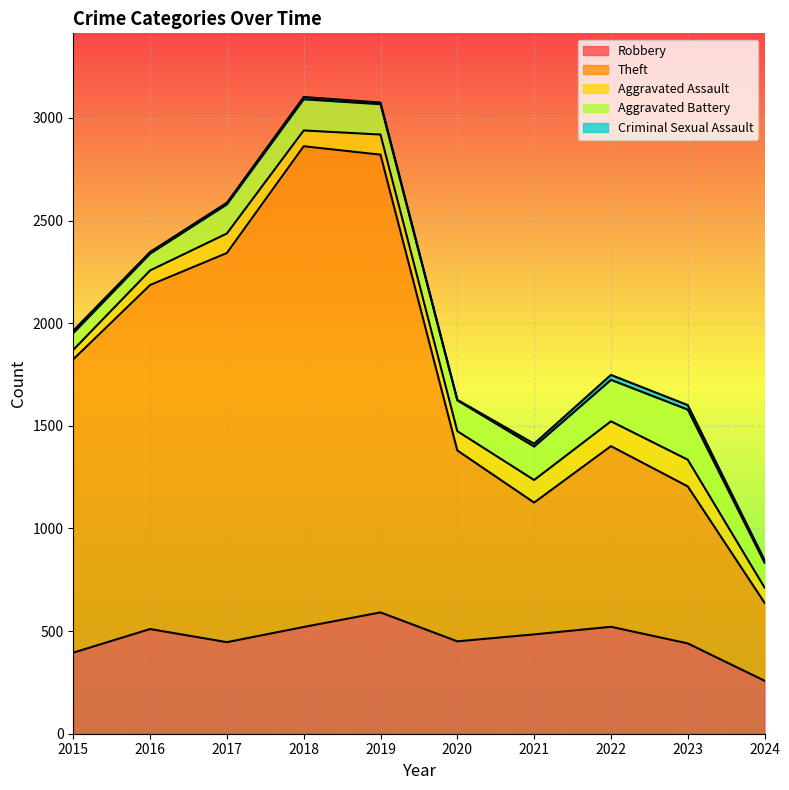

What is the difference between the highest and lowest values at 2018?

2331